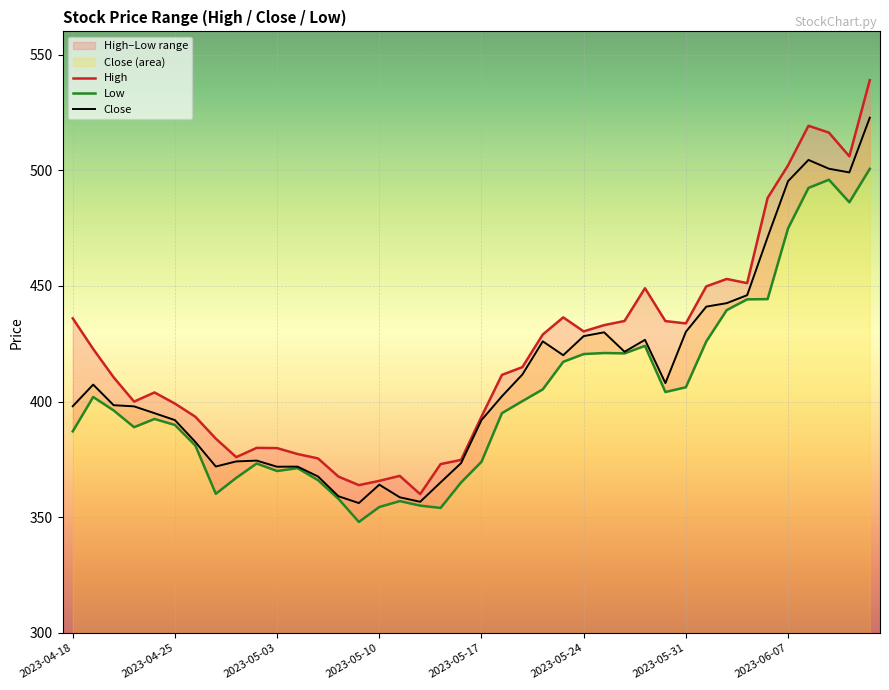

What is the value of the High point at the 14th from the left?

367.6